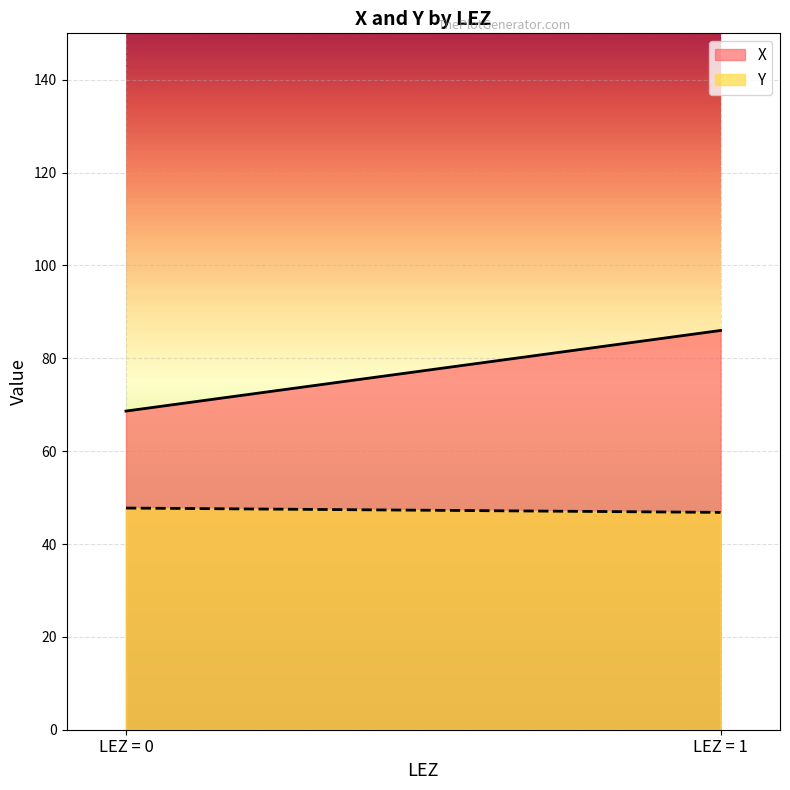

At which label is X closest to 77?

LEZ = 0